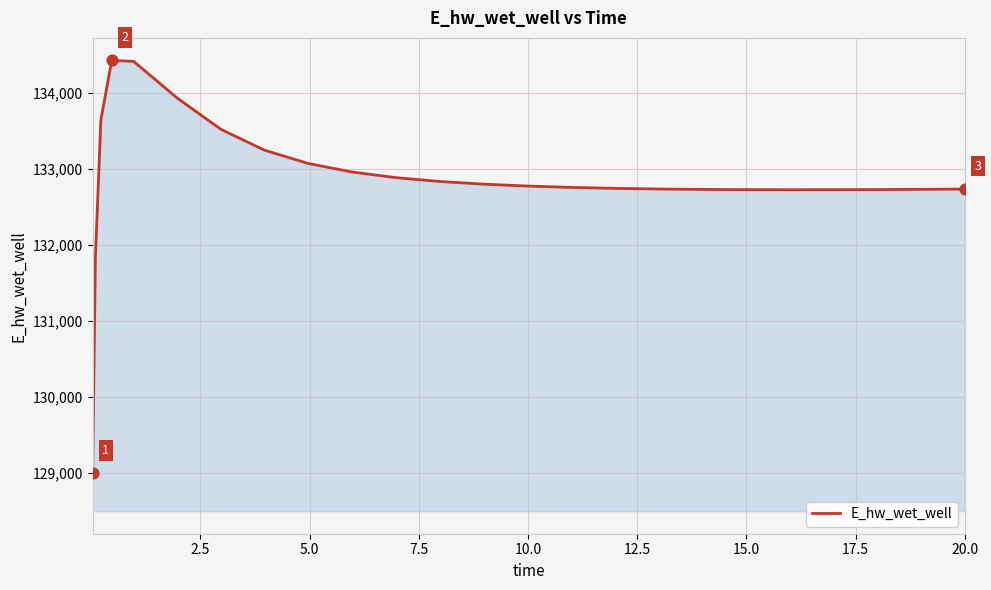

What is the smallest value displayed?

128996.2